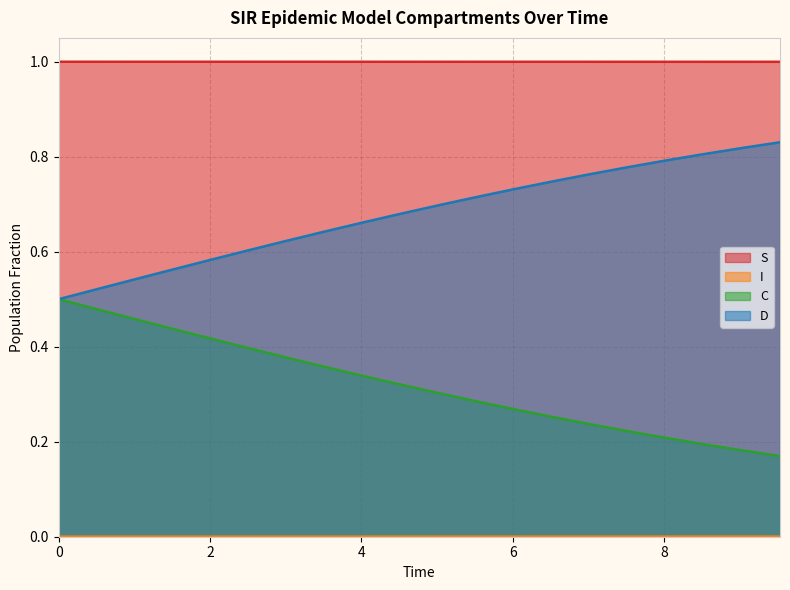

True or false: S and D intersect in this chart.

False